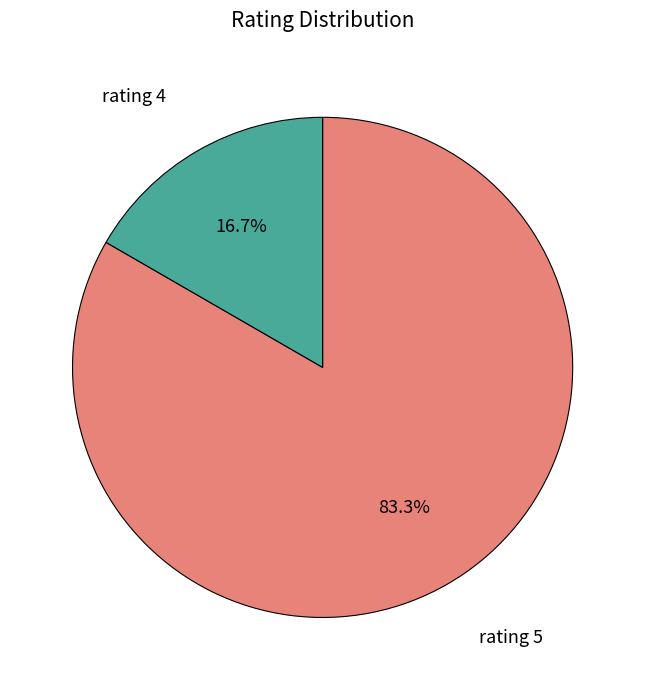

Count the number of slices in the pie.

2